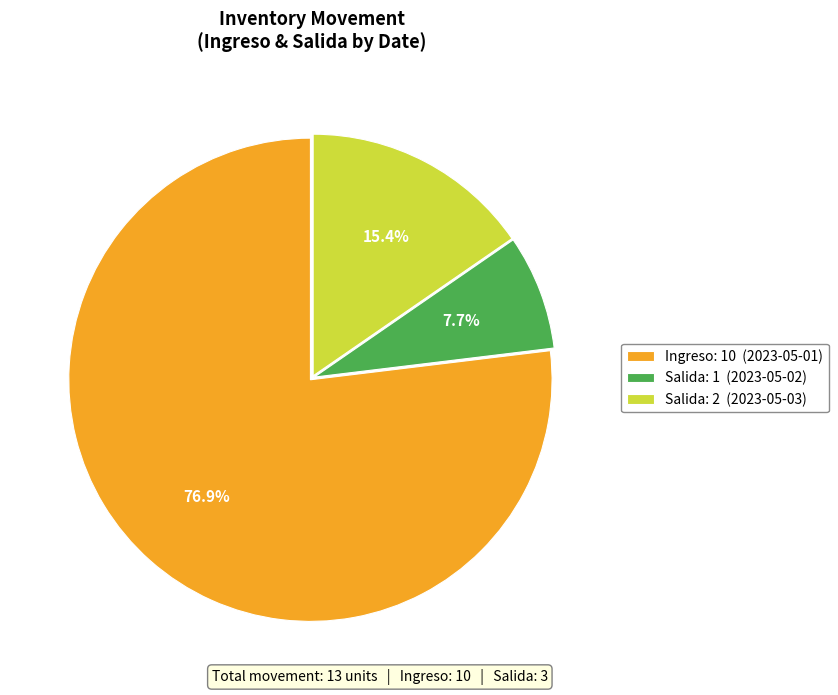

Is the sum of Salida: 2 (2023-05-03) and Ingreso: 10 (2023-05-01) greater than half?

Yes